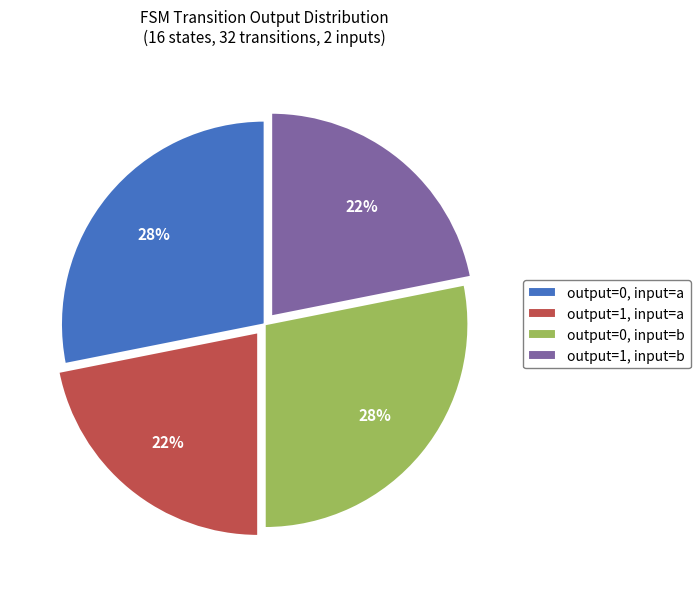

To the nearest percent, what portion does output=0, input=a represent?

28%